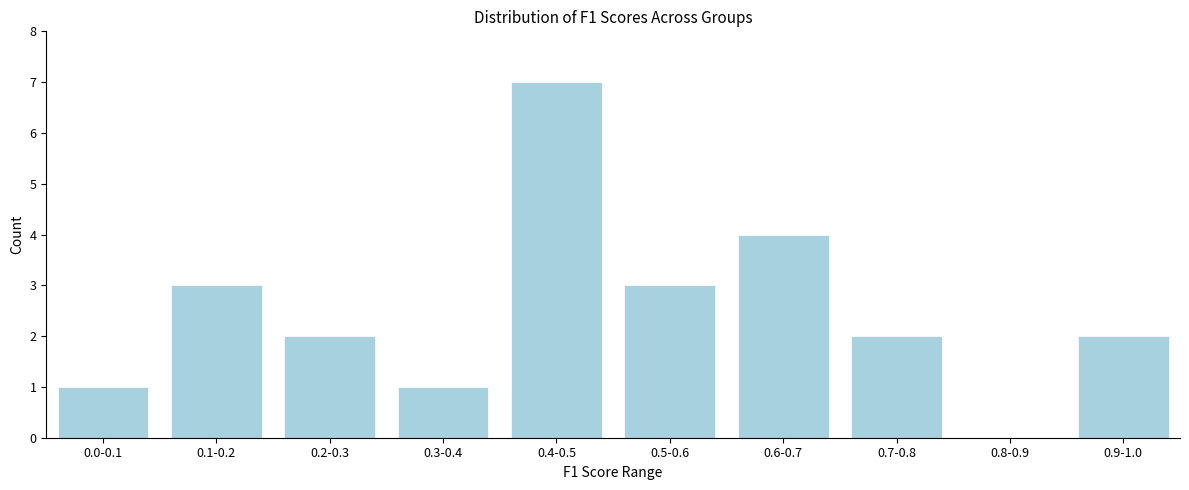

Reading left to right, transcribe all the data shown in this chart.

0.0-0.1=1	0.1-0.2=3	0.2-0.3=2	0.3-0.4=1	0.4-0.5=7	0.5-0.6=3	0.6-0.7=4	0.7-0.8=2	0.8-0.9=0	0.9-1.0=2